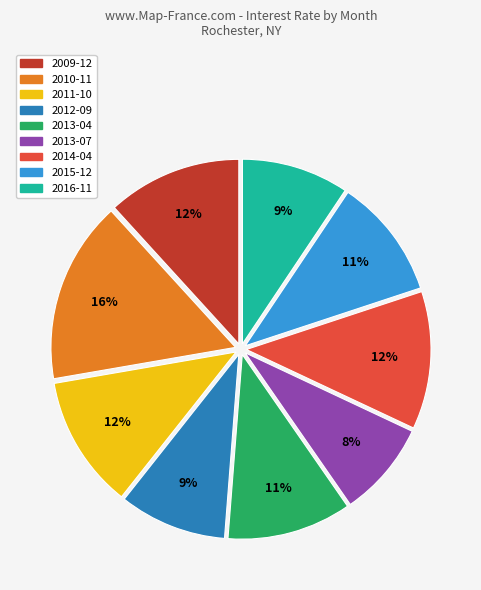

To the nearest percent, what is the average slice percentage?

11%